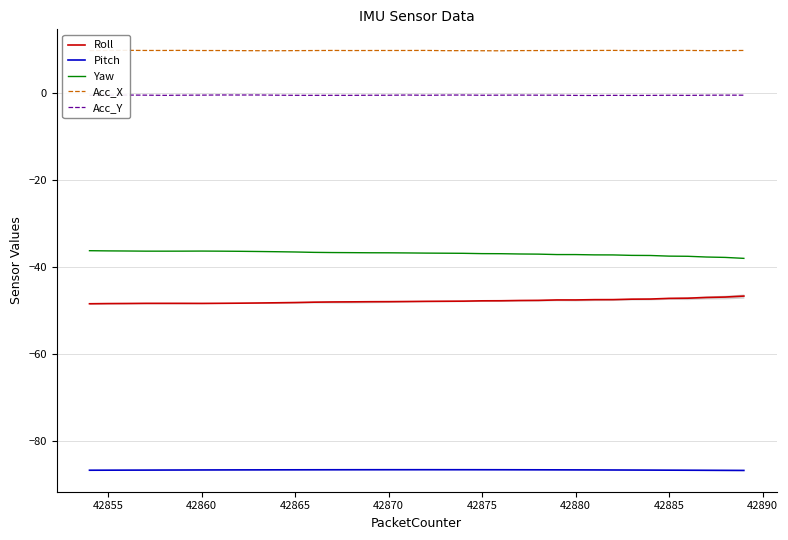

The Yaw series shows -37.5 at 42885. True or false?

True